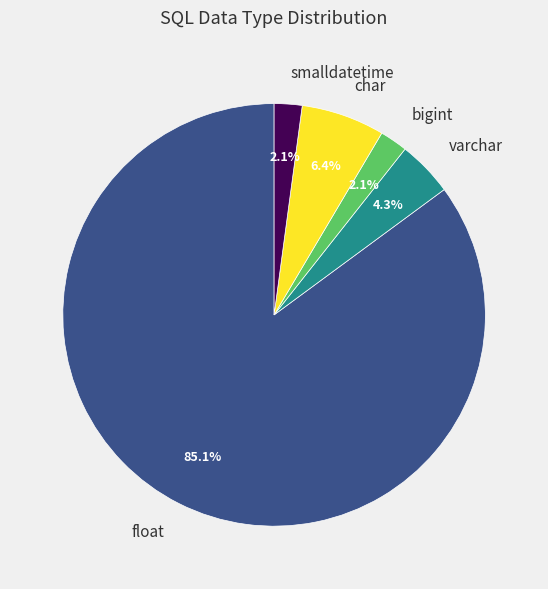

How many slices are in this pie chart?

5